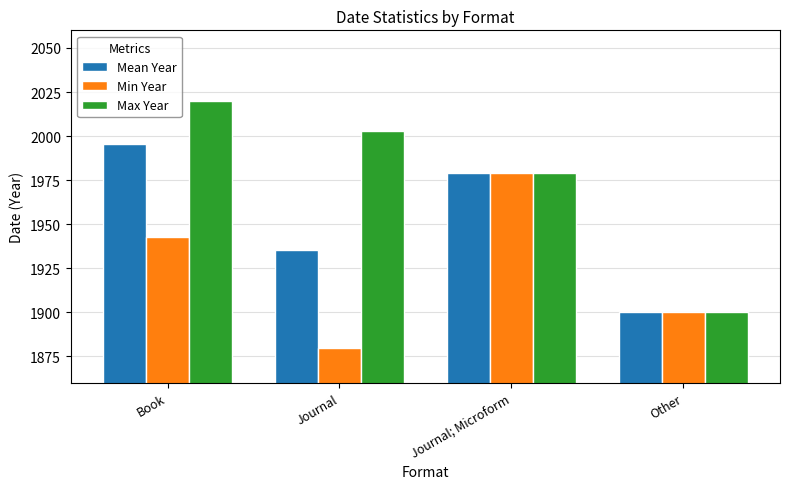

Reading left to right, list all the values displayed in this chart.

Mean Year: 1995.3	1935.6	1979.0	1900.0
Min Year: 1943.0	1880.0	1979.0	1900.0
Max Year: 2020.0	2003.0	1979.0	1900.0